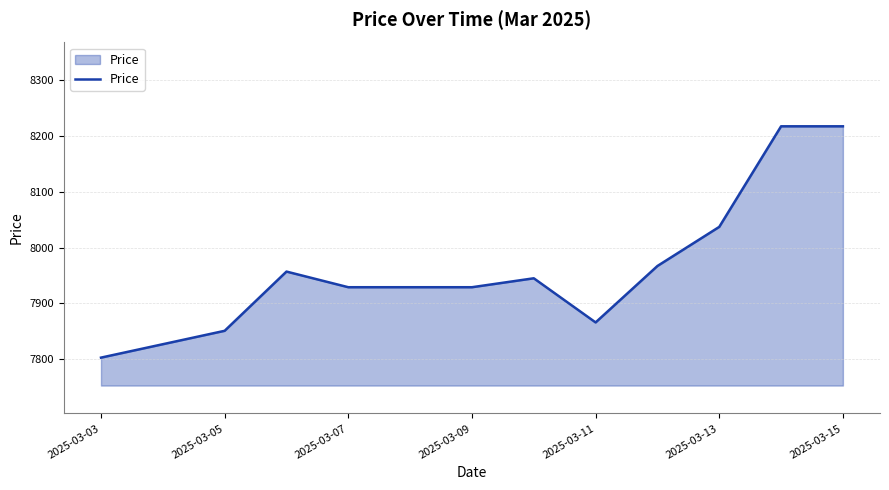

What is the maximum value shown in the chart?

8217